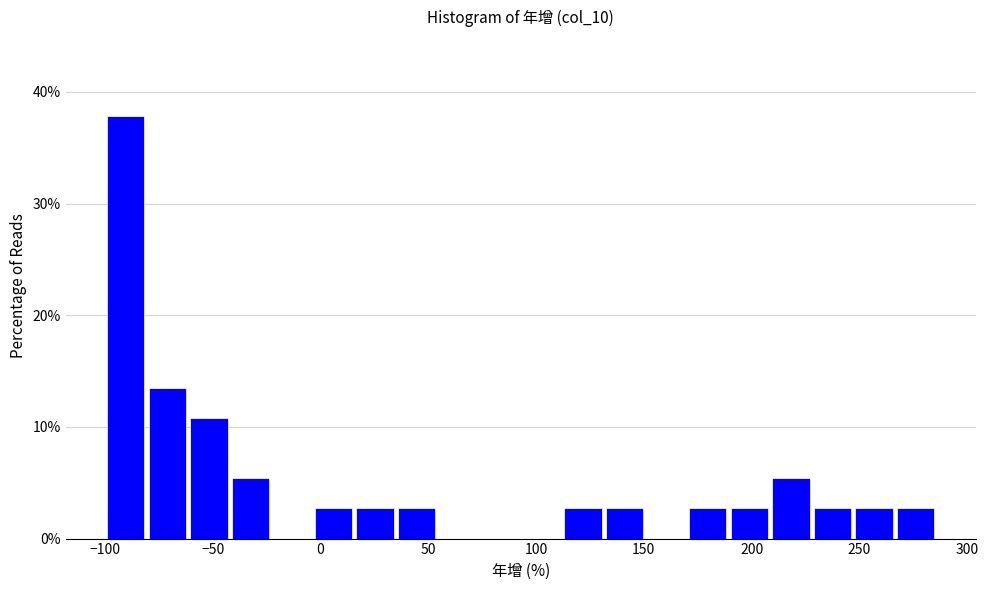

Read against the x-axis, roughly where is the centre of the tallest bar?

-90